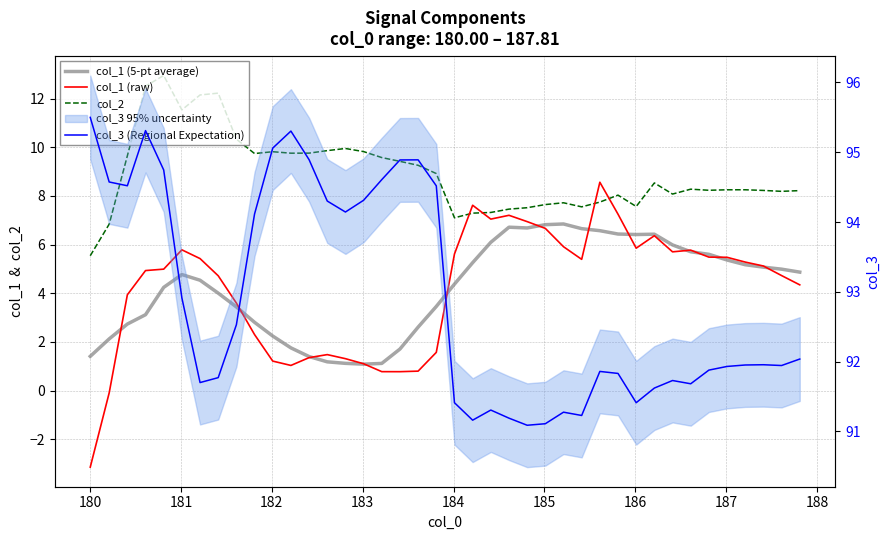

How many intersections are there between col_1 (raw) and col_2?

4